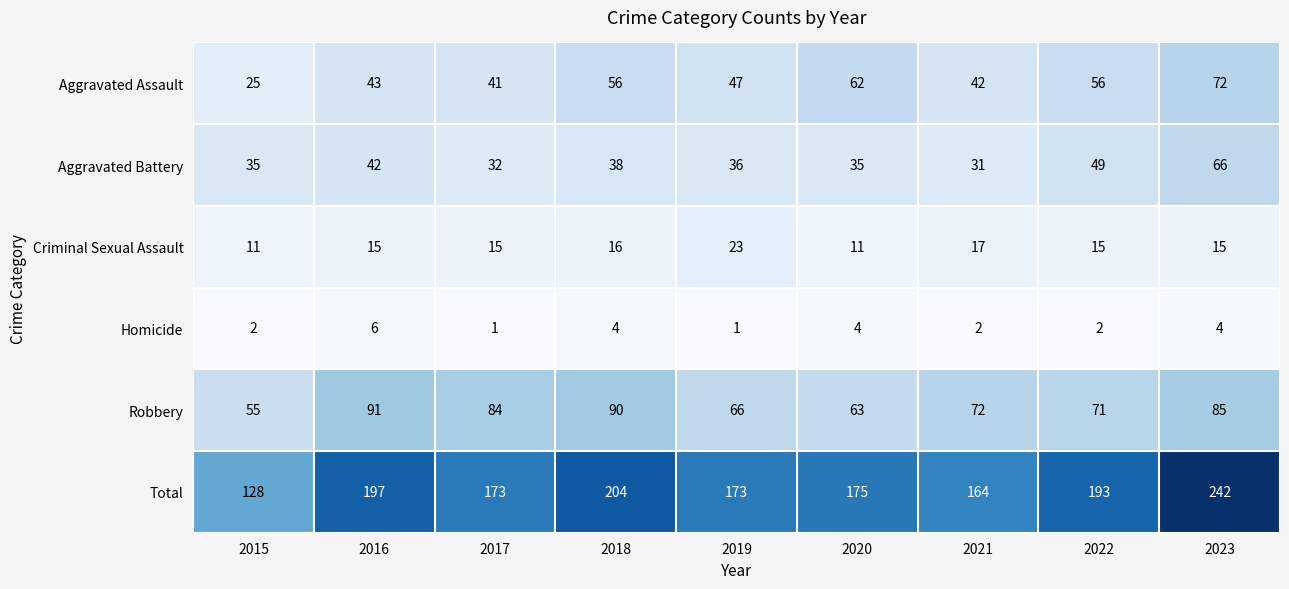

Where is Total nearest to the value 185?

2022